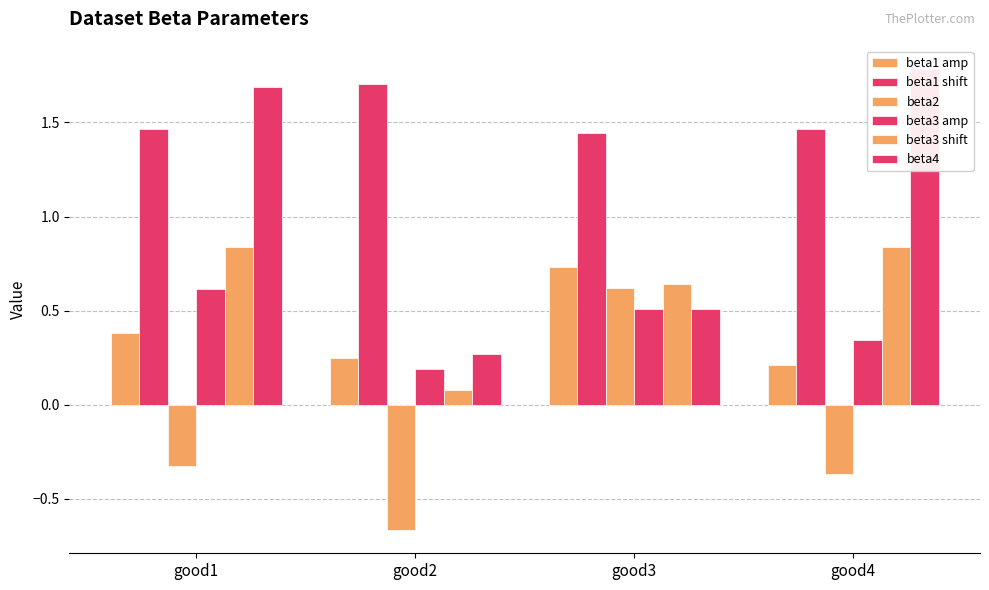

How many bars are there in total?

24